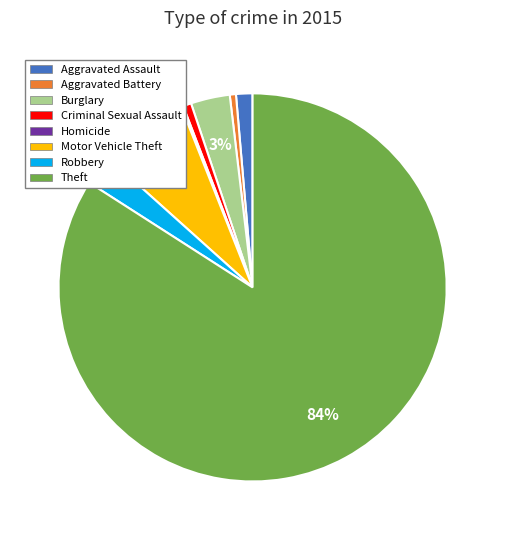

To the nearest percent, what portion does Theft represent?

84%